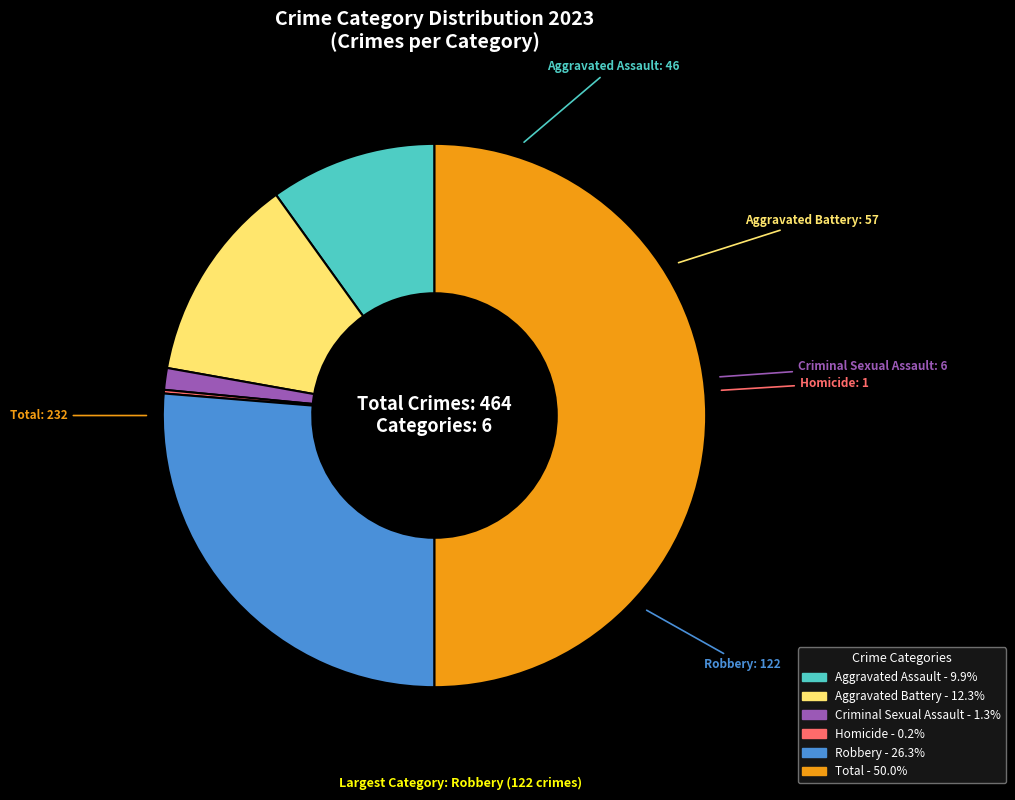

Is Aggravated Battery the majority of the pie?

No